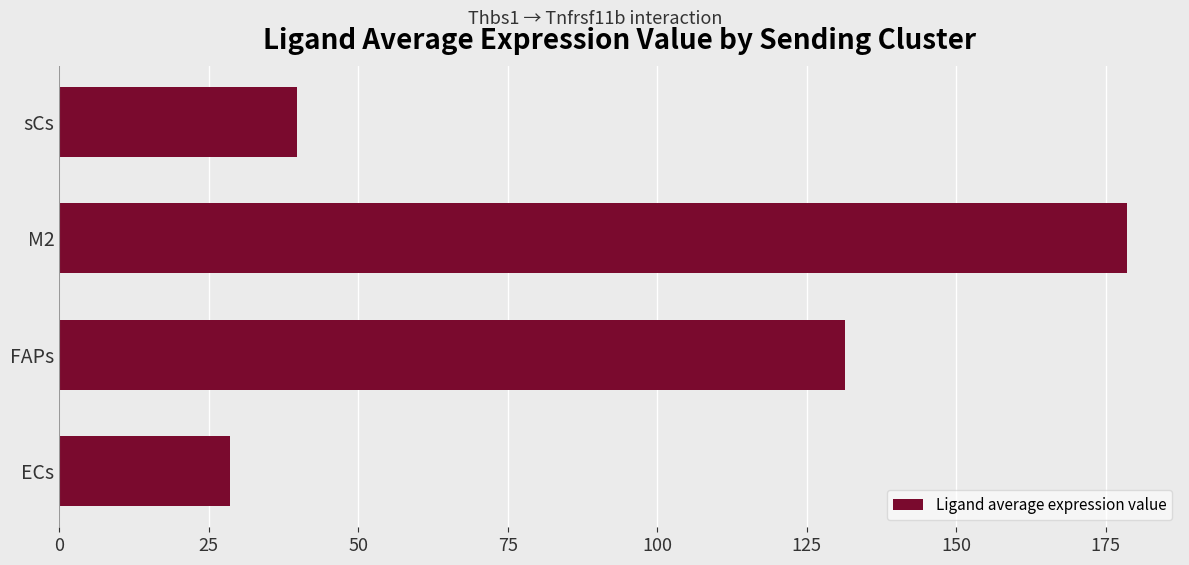

What is the ratio of the value at sCs to the value at ECs?

1.4